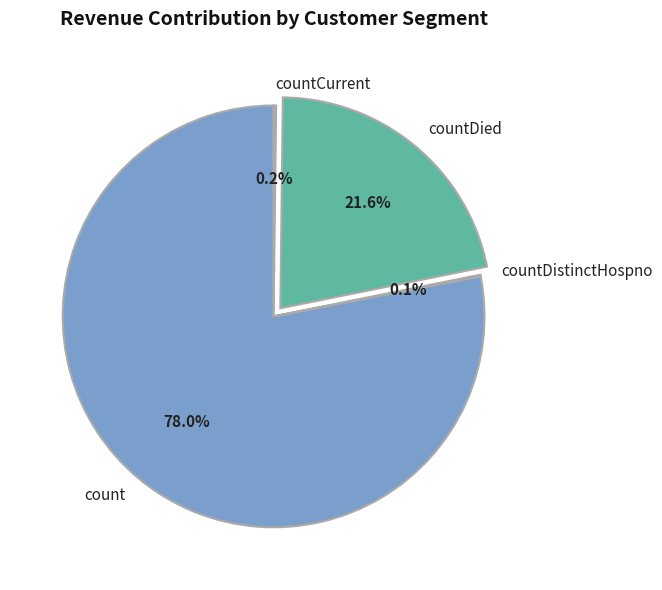

Which has a higher value, countDied or count?

count